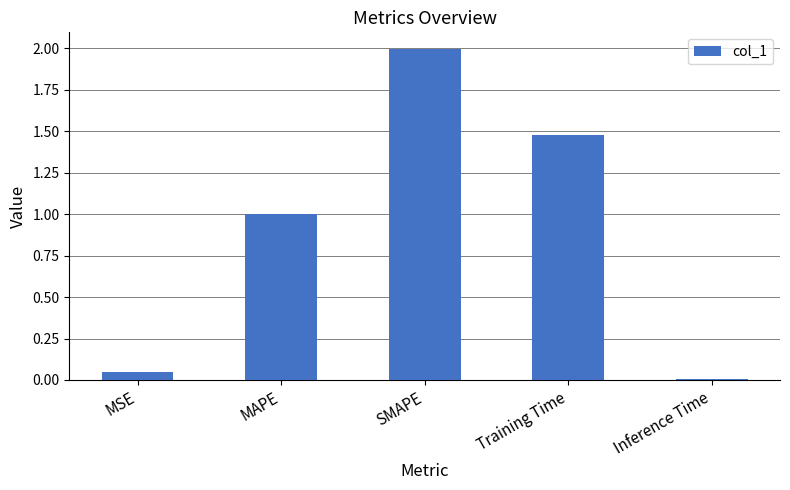

What position from the left is Training Time?

4